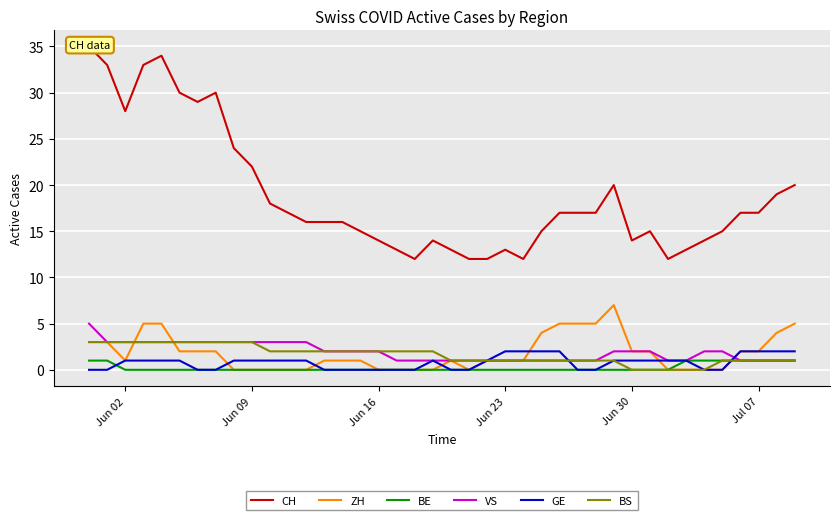

What is the highest value of the VS series?

5